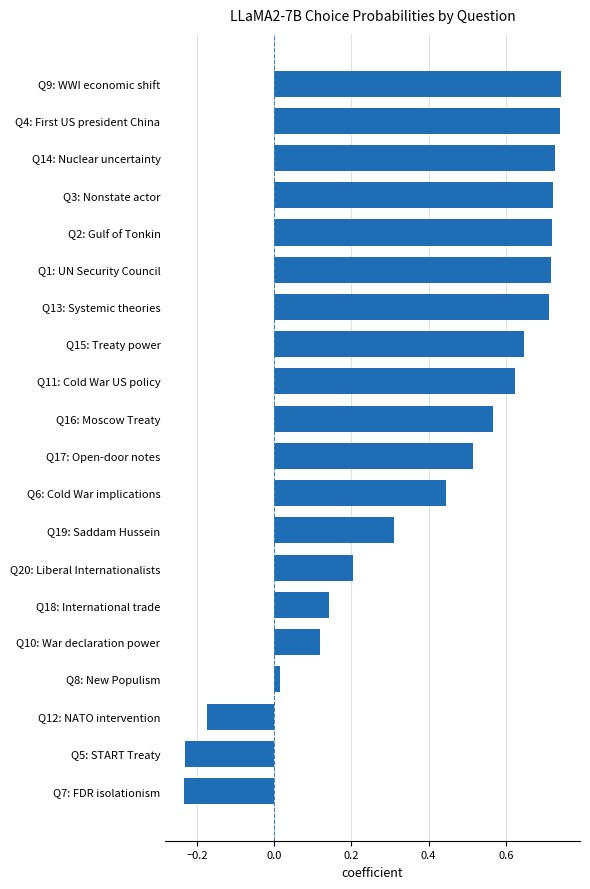

At which label is the value closest to 0?

Q8: New Populism